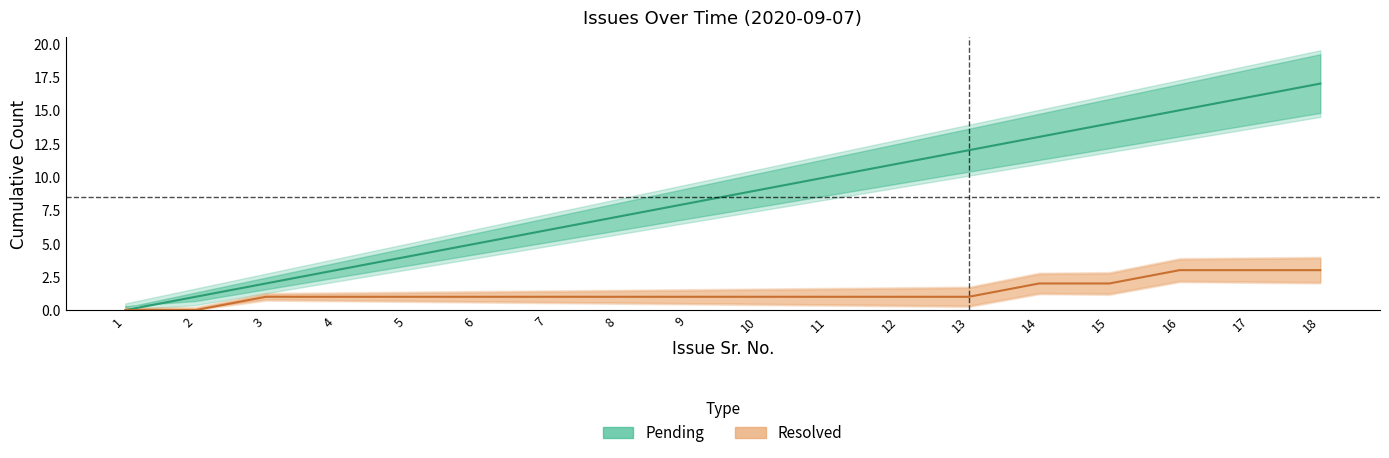

Read the Resolved value at 11.

1